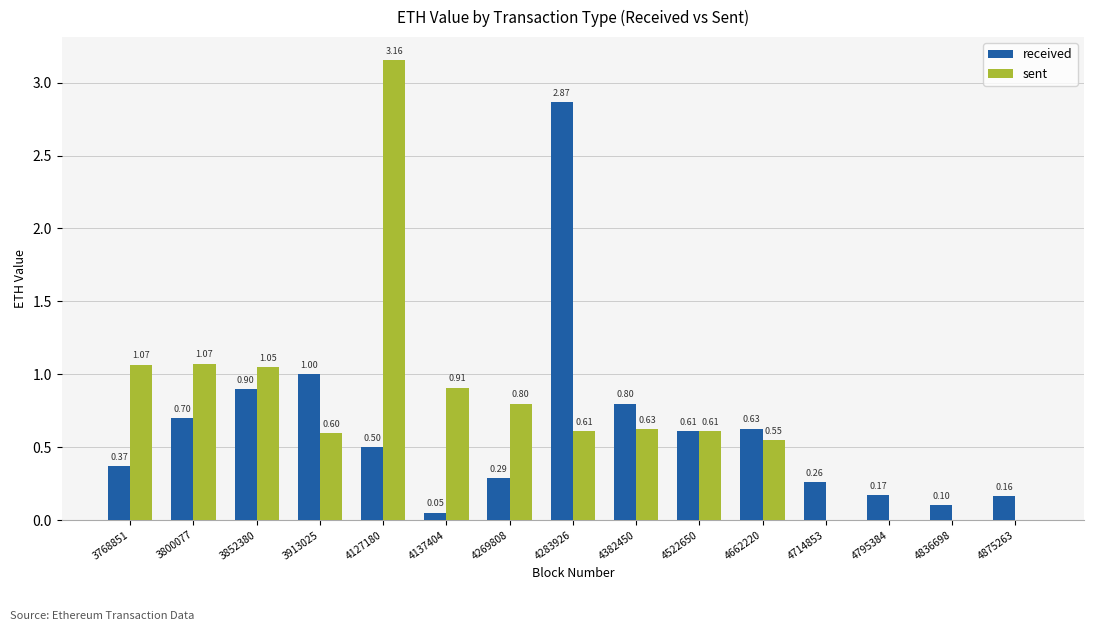

Is the value of sent at 3768851 greater than the value of received at 4382450?

Yes